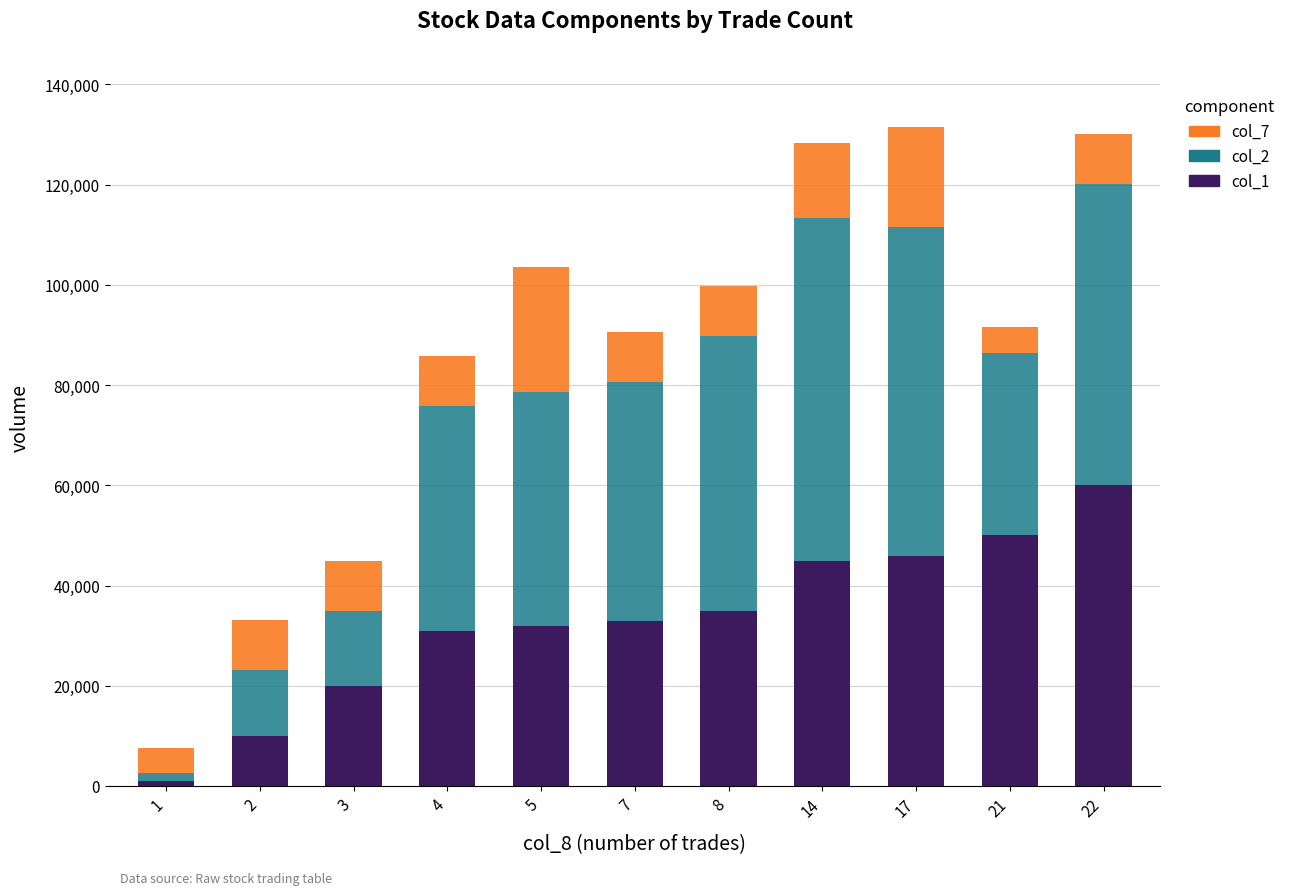

How many bars are there in total?

11